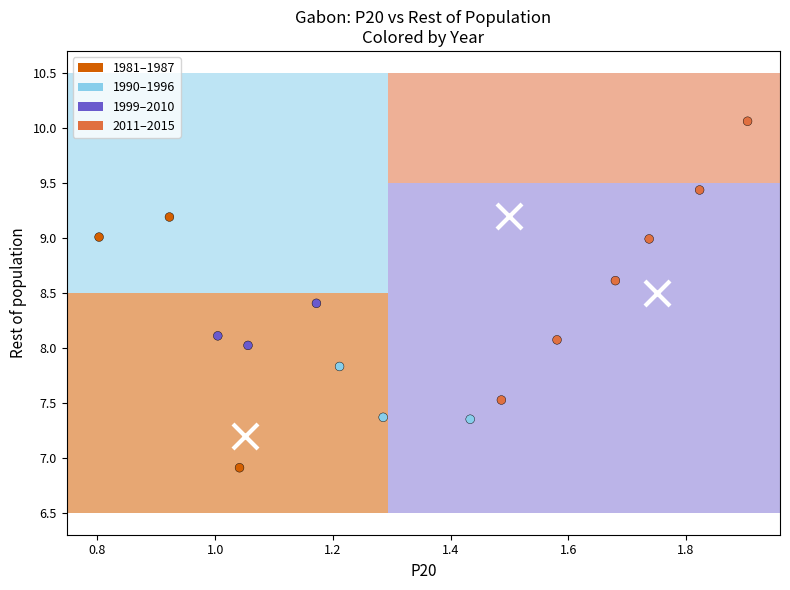

What is the range of Y values (max minus min)?

3.2